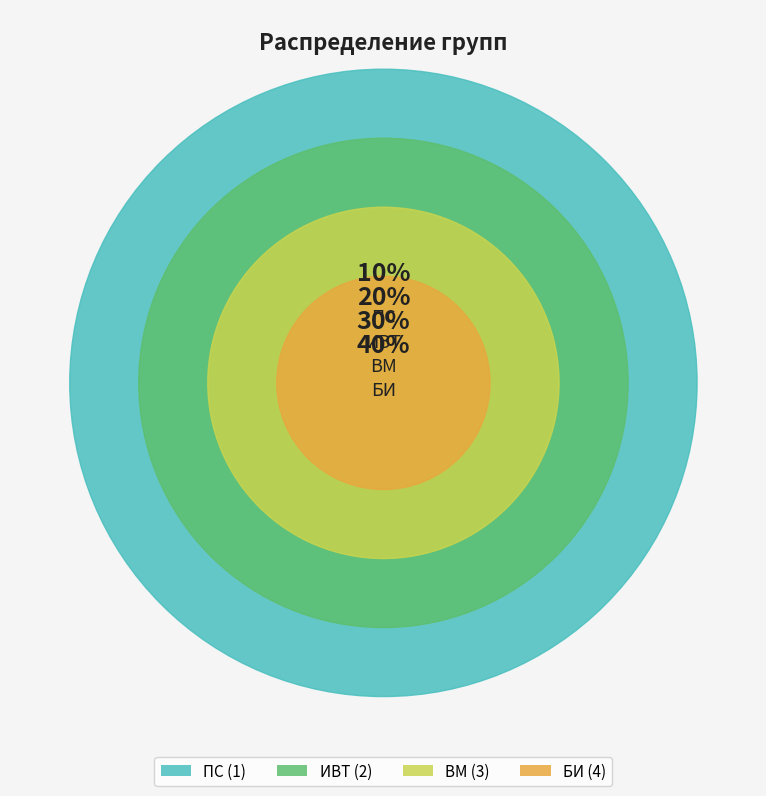

True or false: БИ accounts for 32% of the total.

False